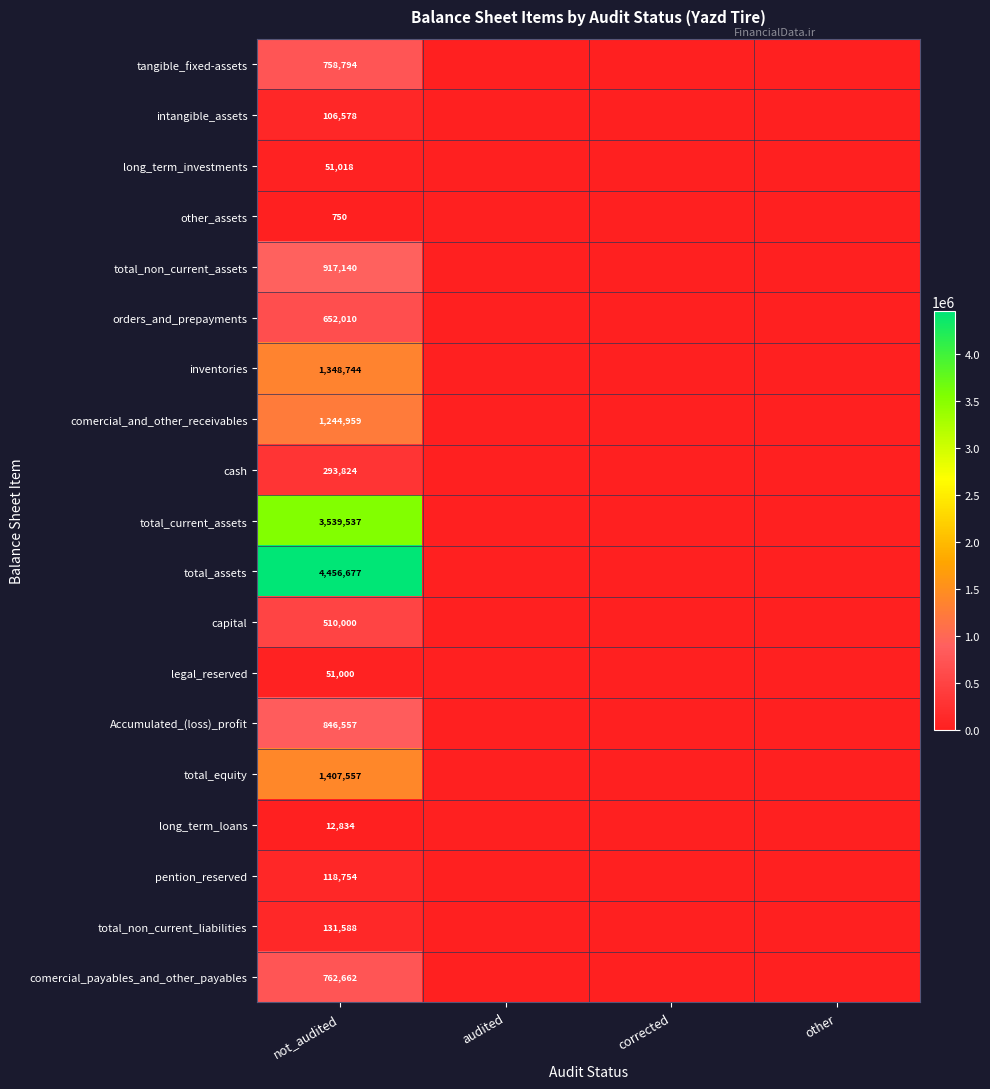

At not_audited, list the series in order from smallest to largest.

other_assets, long_term_loans, legal_reserved, long_term_investments, intangible_assets, pention_reserved, total_non_current_liabilities, cash, capital, orders_and_prepayments, tangible_fixed-assets, comercial_payables_and_other_payables, Accumulated_(loss)_profit, total_non_current_assets, comercial_and_other_receivables, inventories, total_equity, total_current_assets, total_assets